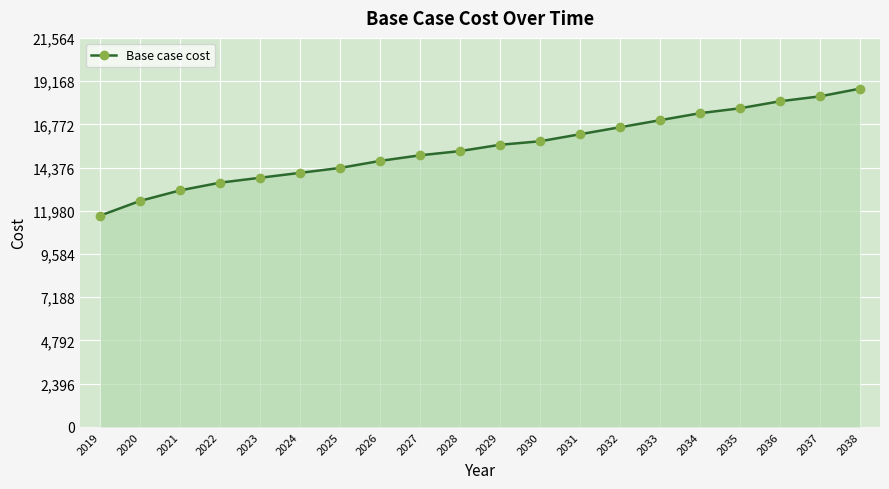

How many distinct data groups are displayed?

1